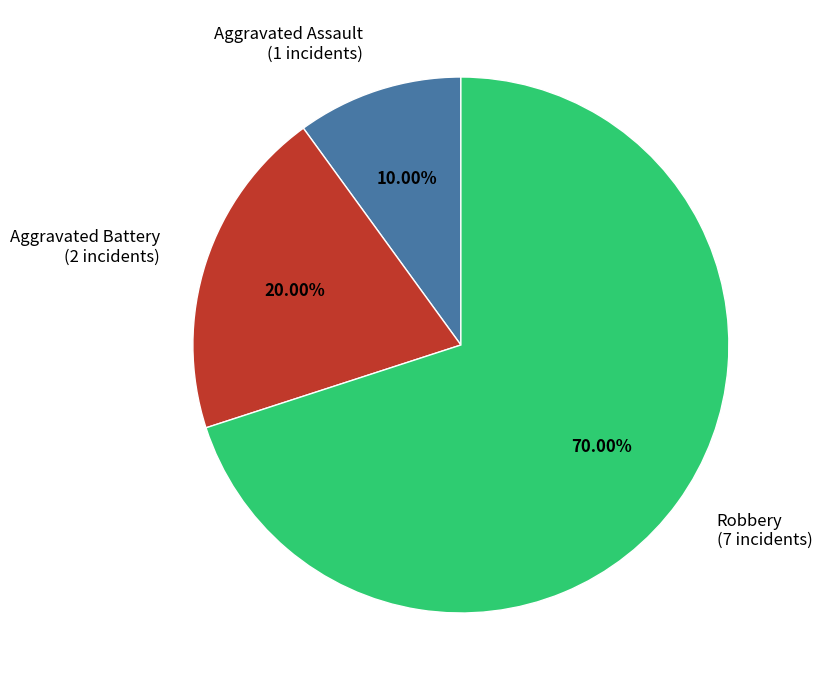

Which category has the smallest portion of the pie?

Aggravated Assault